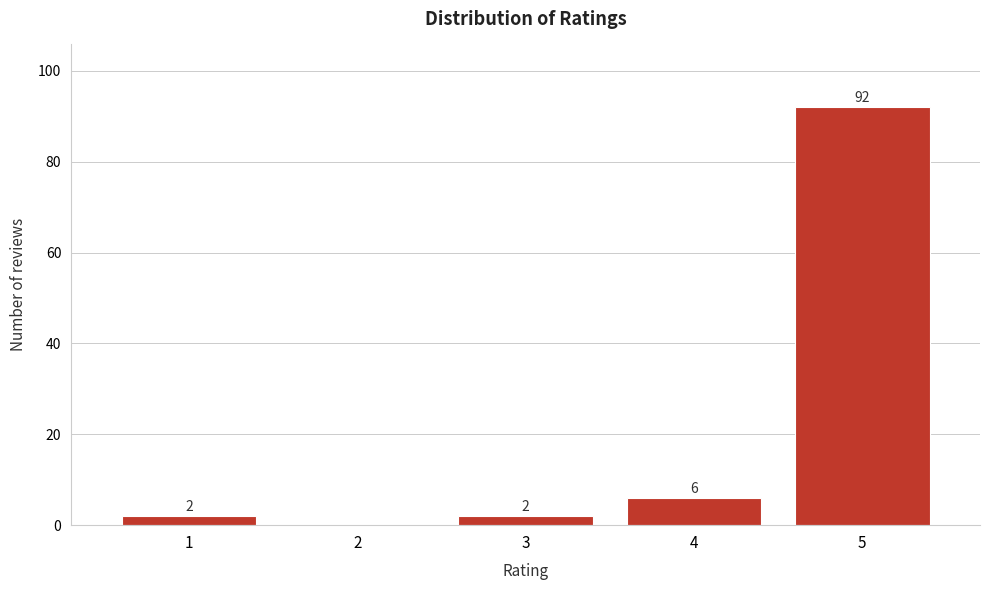

Reading right to left, extract all data points from this chart.

5=92	4=6	3=2	2=0	1=2